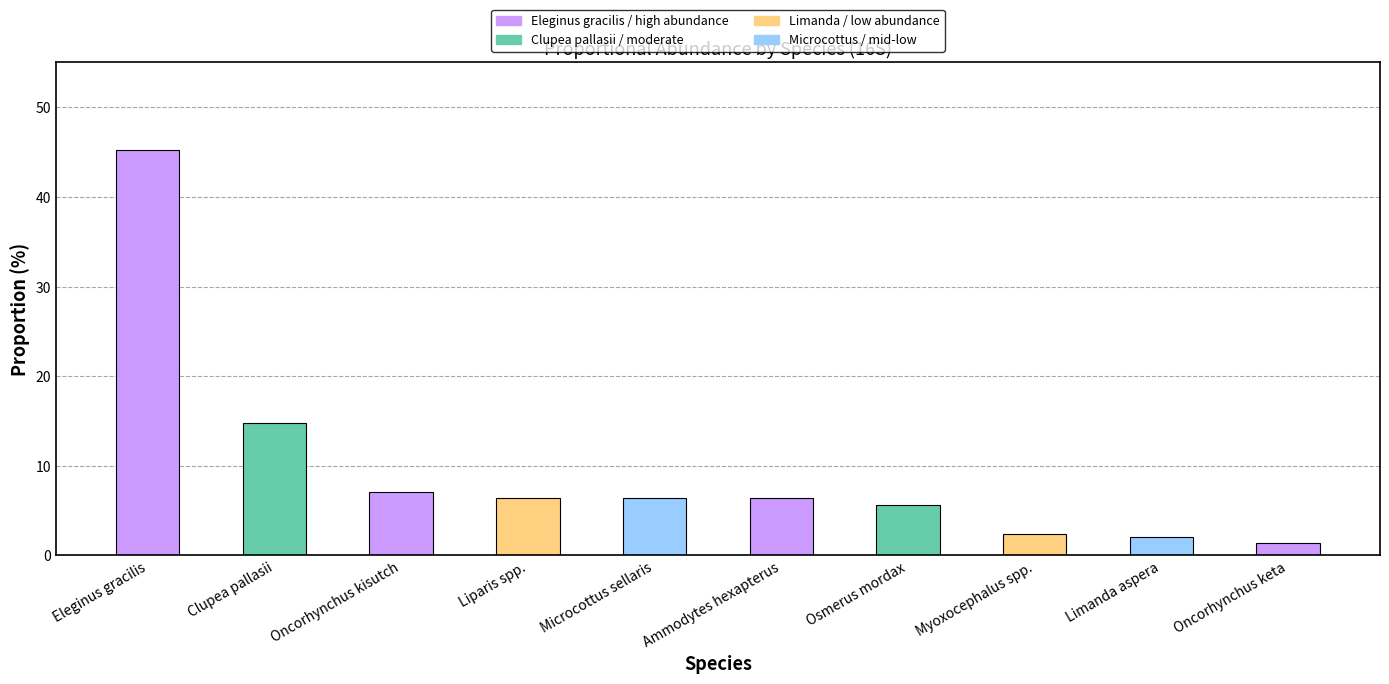

At which label does the data first exceed 6?

Eleginus gracilis